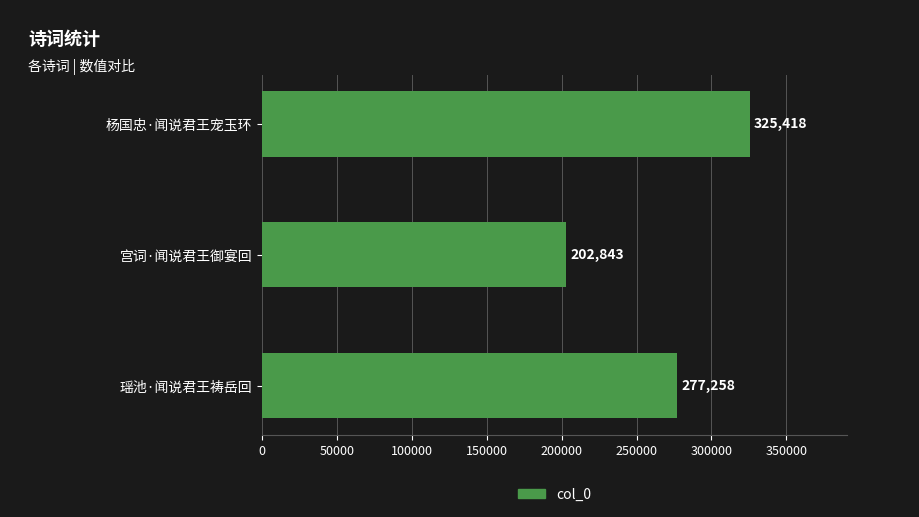

Between 杨国忠·闻说君王宠玉环 and 宫词·闻说君王御宴回, which is larger?

杨国忠·闻说君王宠玉环